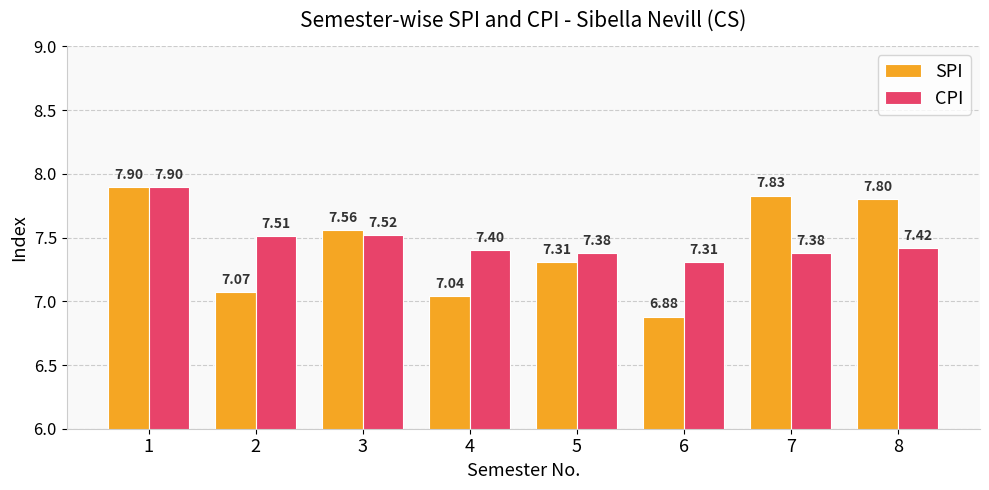

What is the value of the CPI bar at the 3rd from the left?

7.5